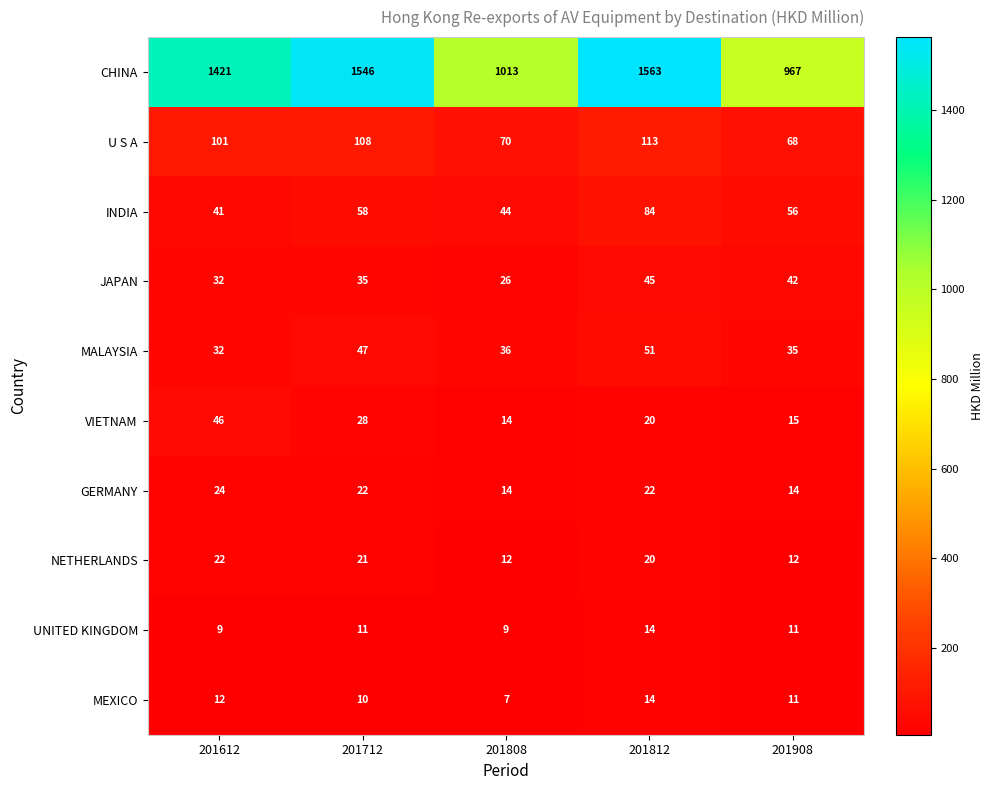

What is the difference between the highest and lowest values at 201908?

956